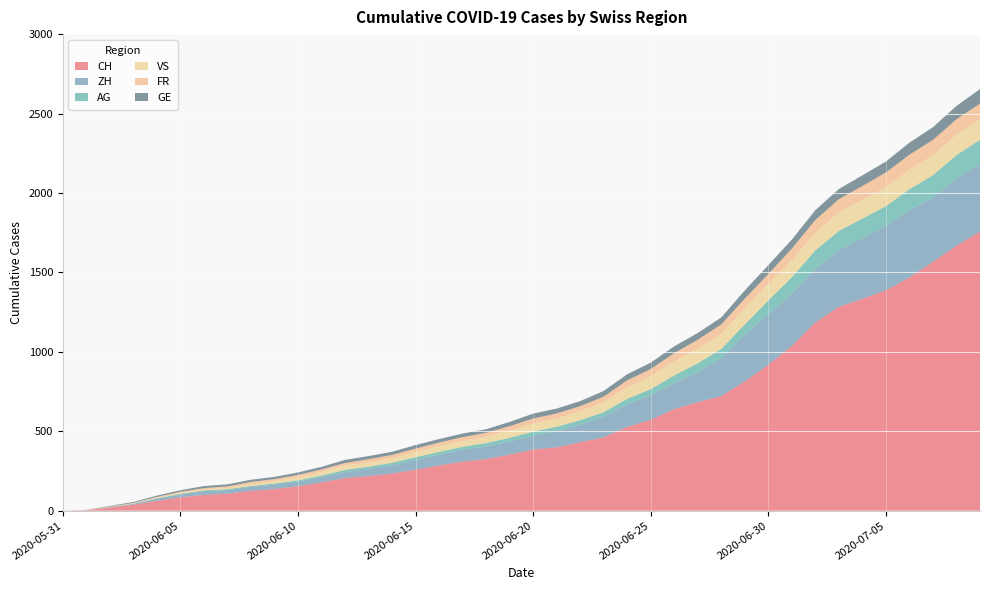

Reading right to left, what are all the values shown in this chart?

CH: 1757	1668	1567	1468	1387	1334	1284	1185	1037	919	814	722	683	640	572	528	462	431	399	385	353	325	309	285	258	234	218	206	178	154	136	125	107	100	84	62	38	20	3	0
ZH: 424	424	405	424	405	382	357	338	330	317	294	238	190	162	153	142	130	111	103	87	83	80	75	67	62	52	45	38	33	30	28	26	23	23	19	13	5	2	0	0
VS: 128	126	126	123	120	118	116	112	108	105	101	93	92	88	80	72	62	56	52	50	46	38	37	36	32	27	27	27	23	19	15	12	9	7	6	4	2	2	1	0
GE: 92	84	80	76	69	67	64	62	57	56	52	44	43	43	40	38	36	32	31	31	27	23	23	22	22	20	20	20	16	16	14	14	13	13	10	8	6	4	1	0
FR: 100	99	96	94	92	87	84	79	72	61	61	61	56	52	47	44	36	32	32	32	27	26	24	23	22	22	20	16	16	15	13	13	9	7	7	5	3	2	0	0
AG: 153	147	140	132	125	123	120	116	103	88	65	59	55	50	40	35	28	28	26	26	23	21	18	18	17	16	14	13	10	7	7	5	5	5	3	3	1	0	0	0